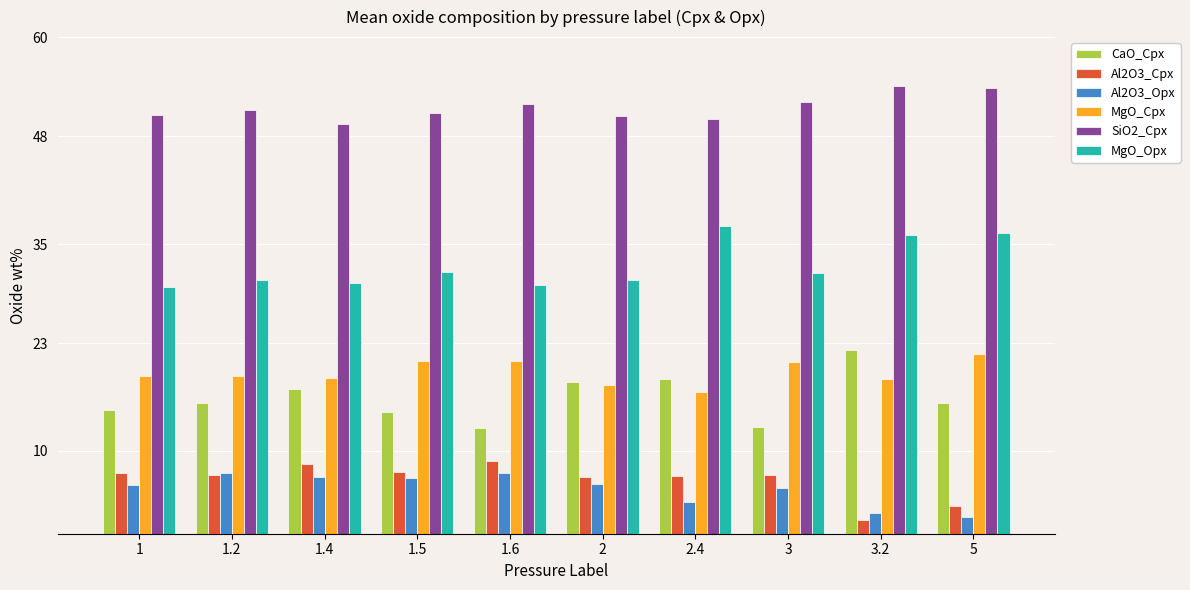

What is the difference between the maximum and second lowest values in the Al2O3_Opx series?

4.8